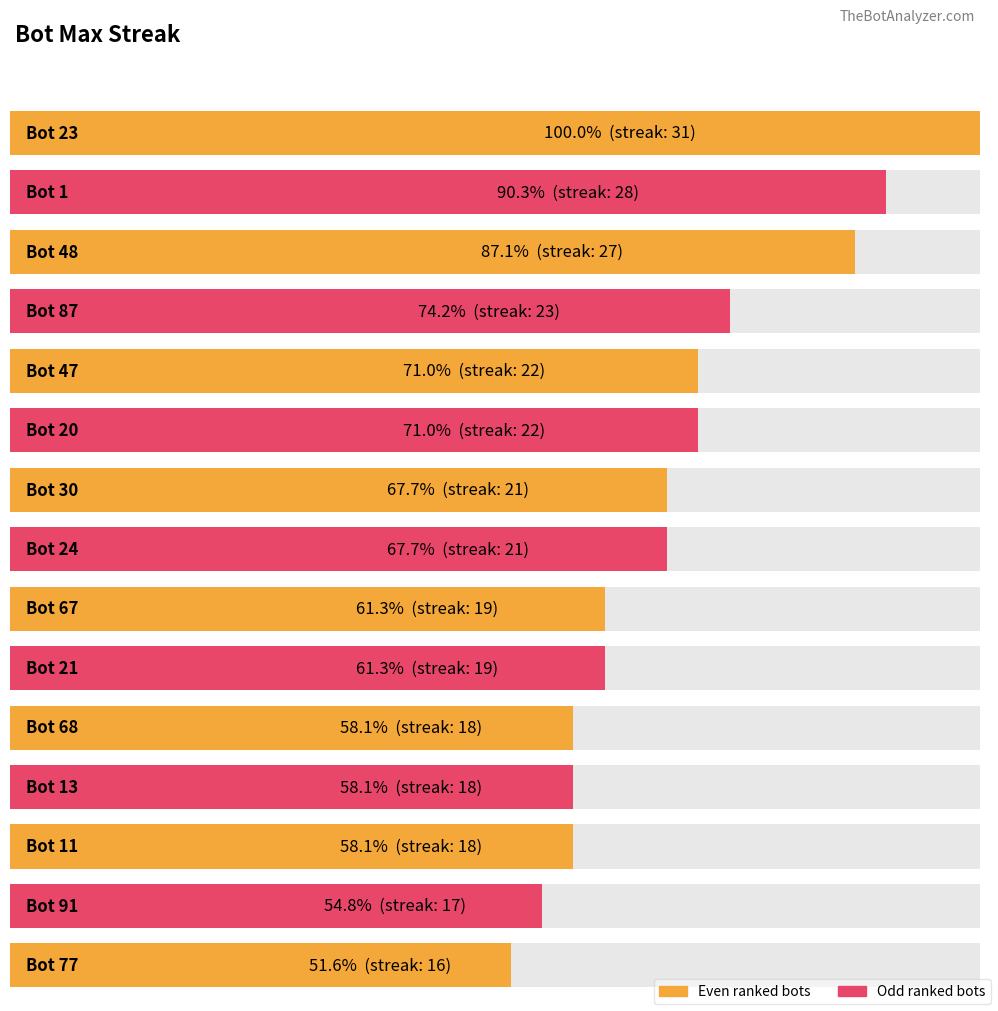

Does the chart contain stacked bars?

No